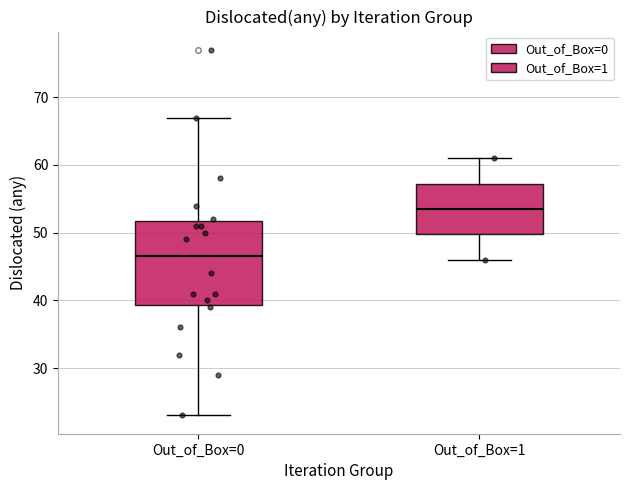

Which box has the highest median line?

Out_of_Box=1